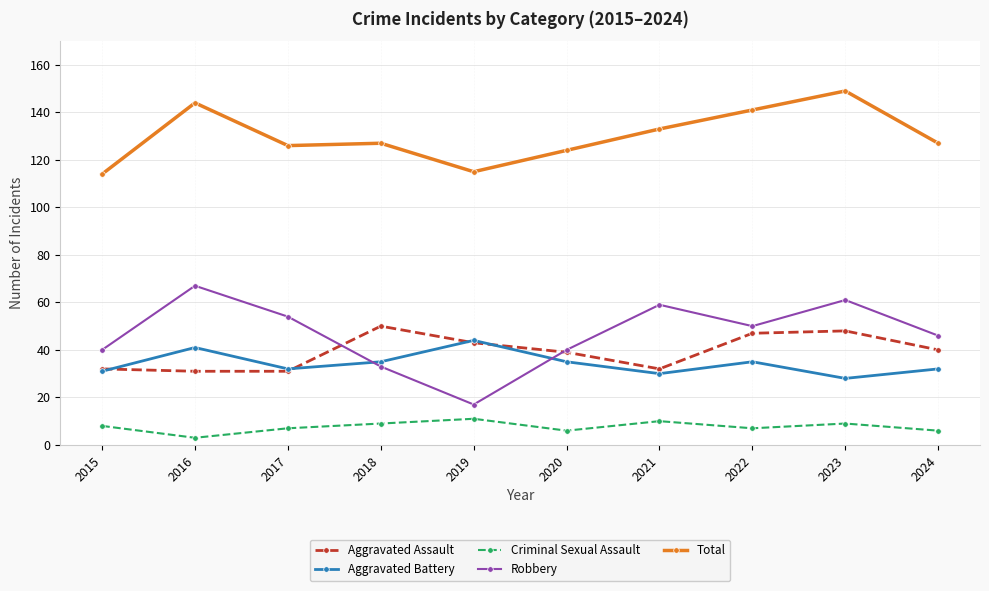

What is the approximate value of Aggravated Assault at 2015?

32